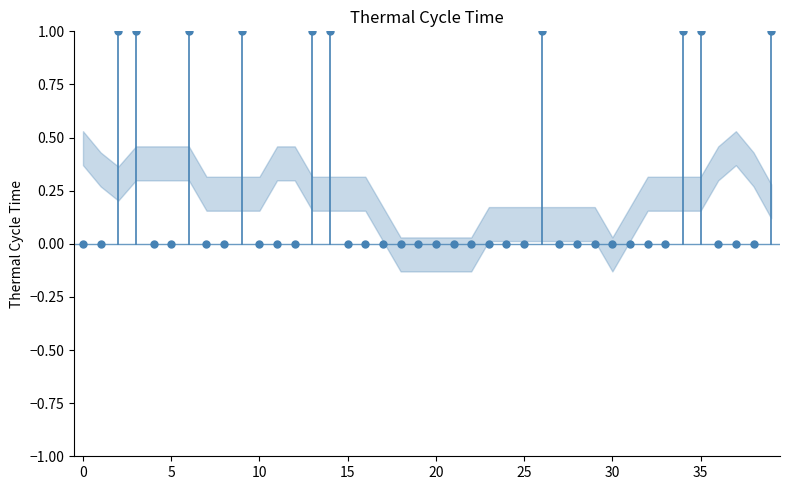

Count the number of points in this scatter plot.

40